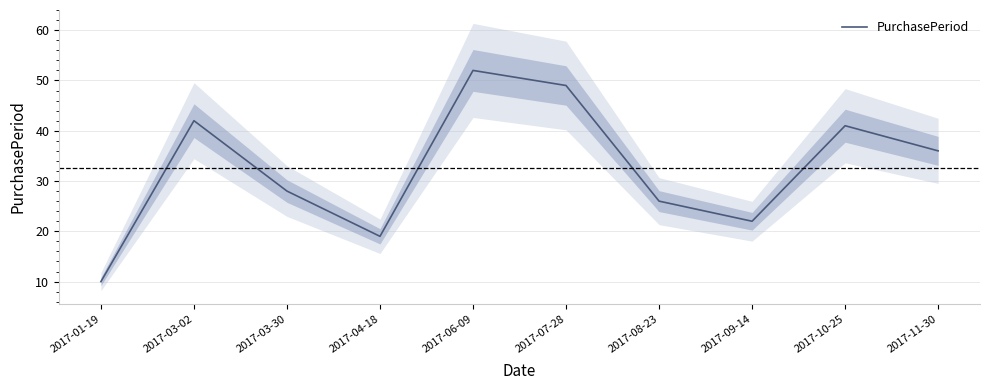

How many series are shown in this chart?

1